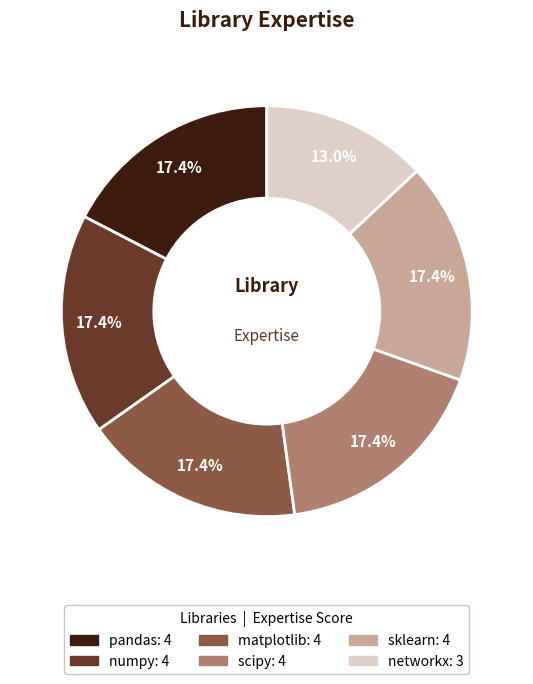

The scipy slice represents 17% of the pie. True or false?

True